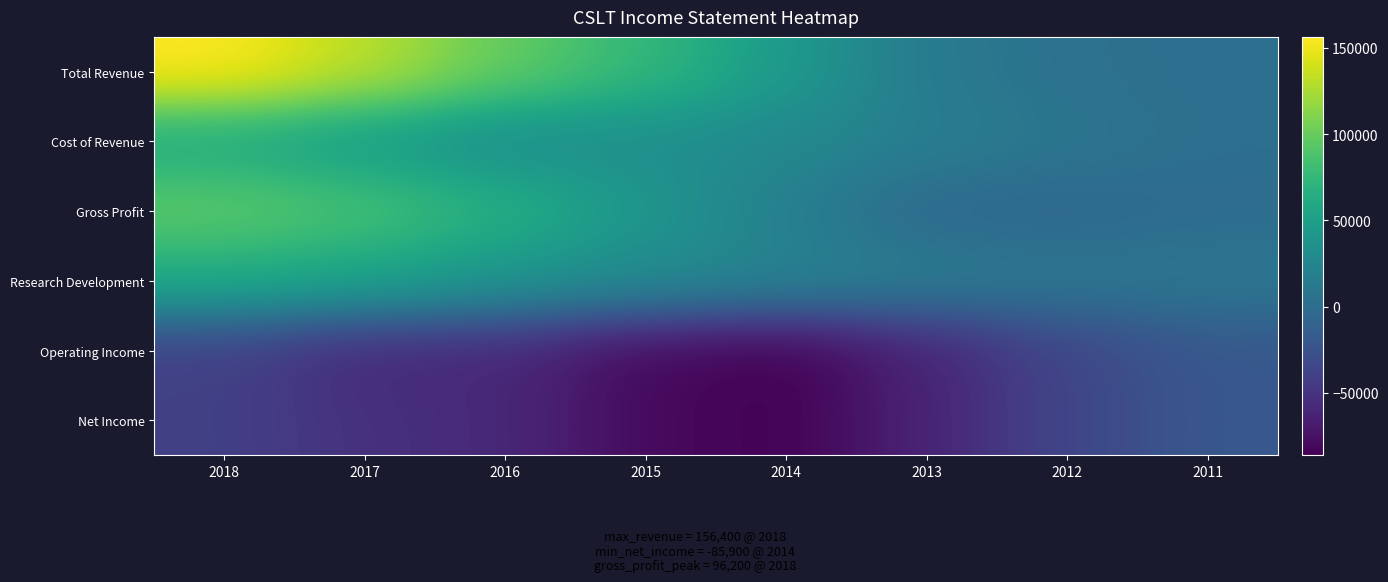

What is the total value across all series at 2016?

120100